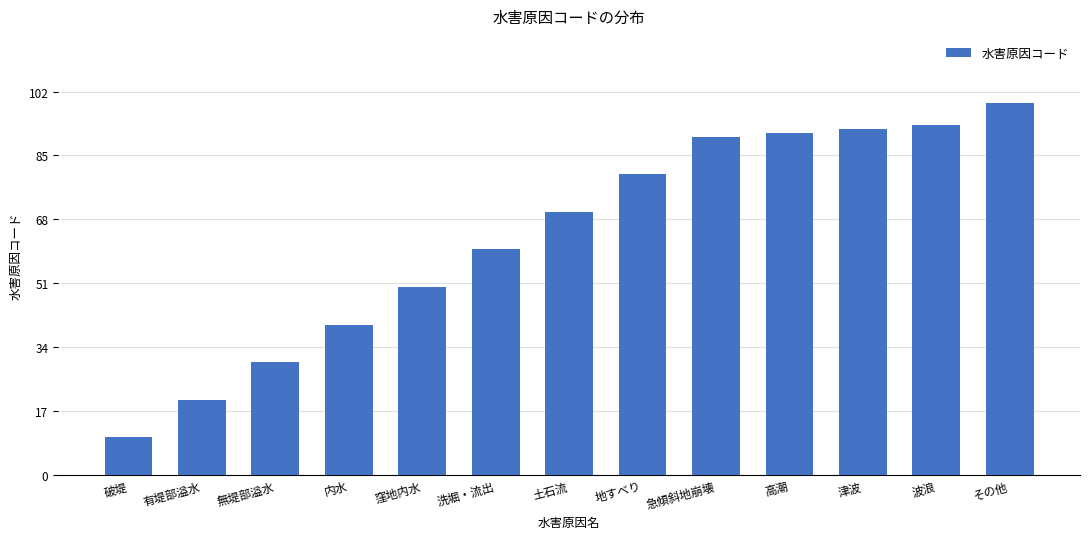

What position from the right is 高潮?

4